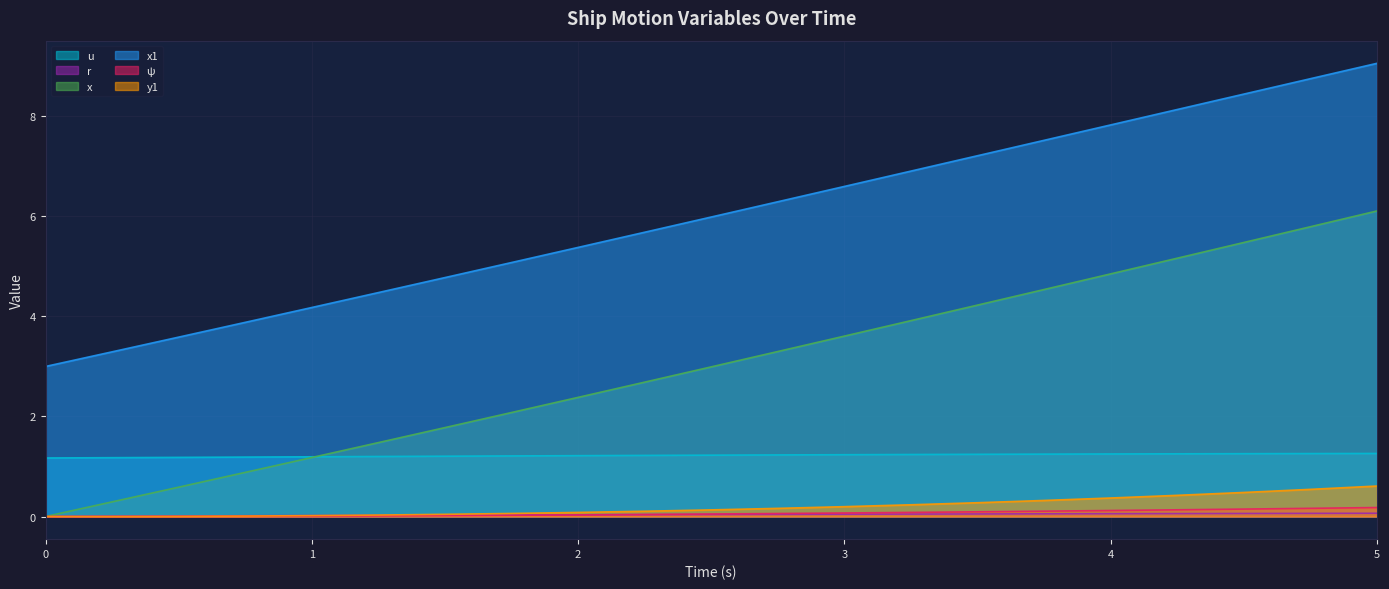

What is the value of the ψ point at the 13th from the left?

0.1